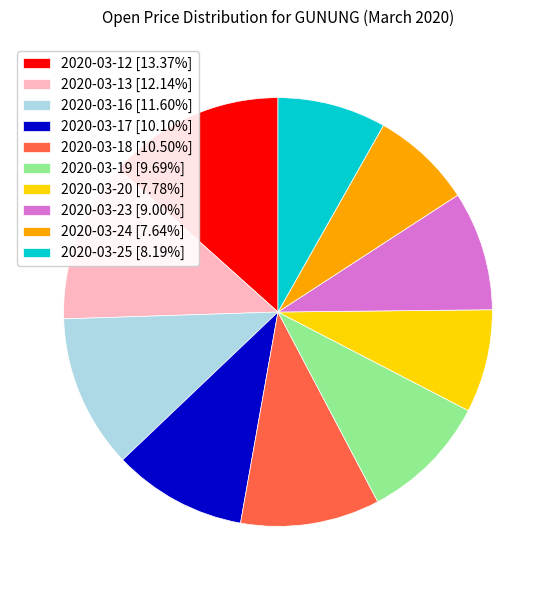

Which slice is the largest?

2020-03-12